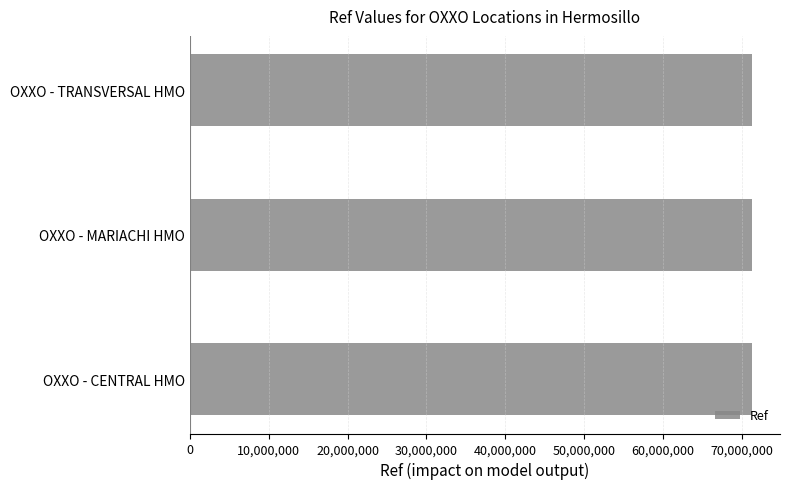

What is the minimum value shown in the chart?

71277312